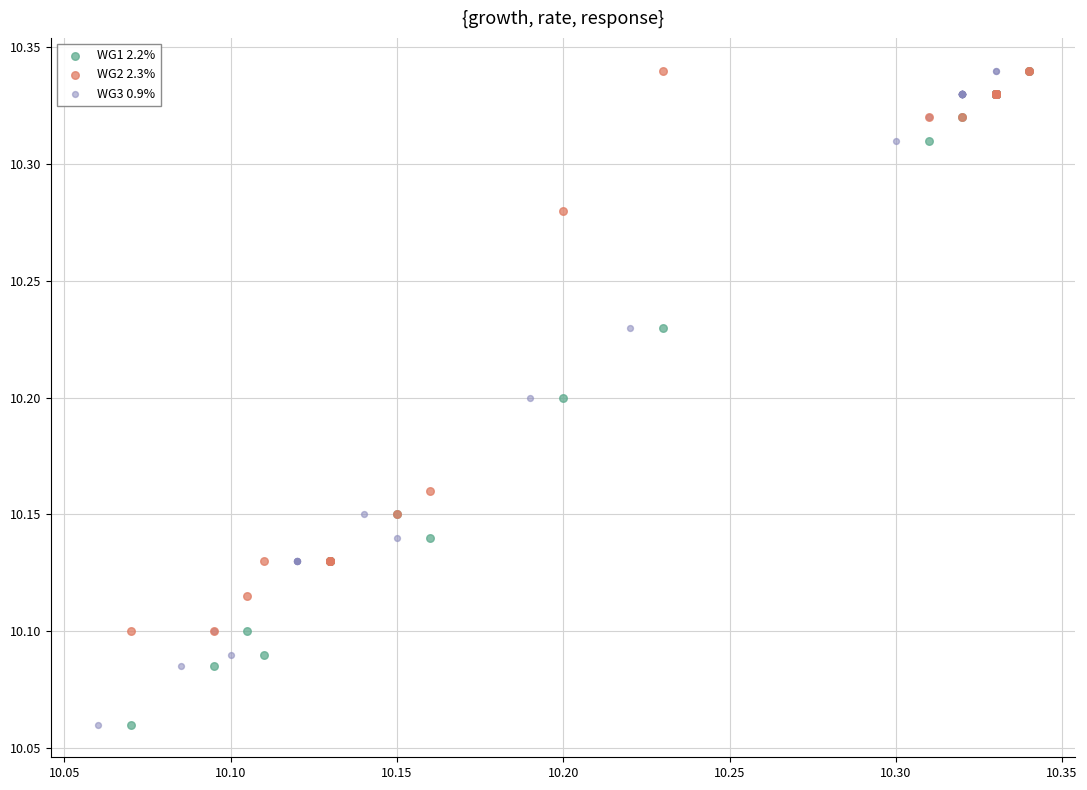

What are all the series names shown in the legend?

WG1 2.2%, WG2 2.3%, WG3 0.9%